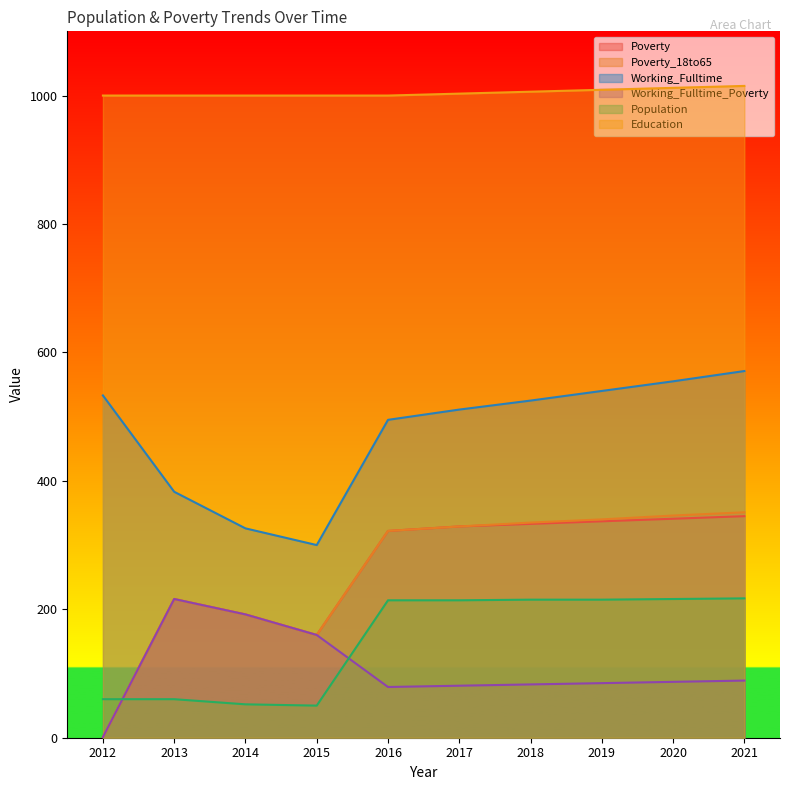

What are all the series names shown in the legend?

Poverty, Poverty_18to65, Working_Fulltime, Working_Fulltime_Poverty, Population, Education